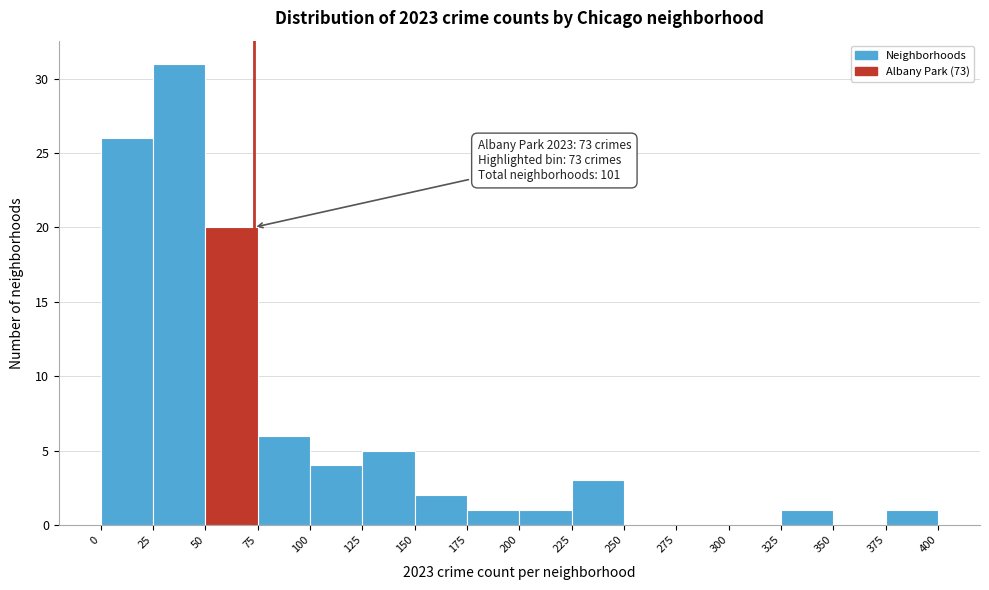

Over which range of the x-axis is the bar tallest?

25 to 50